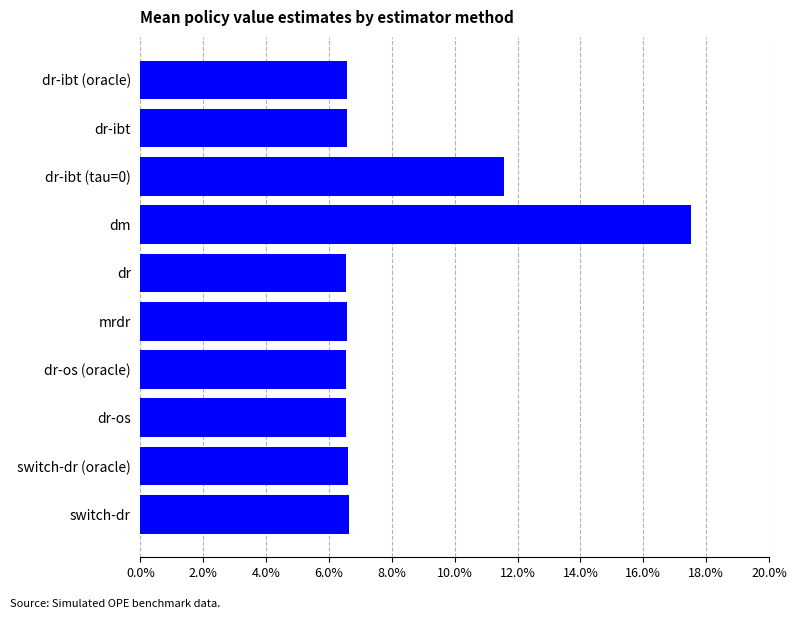

At which category does the chart reach its peak across all series?

dm